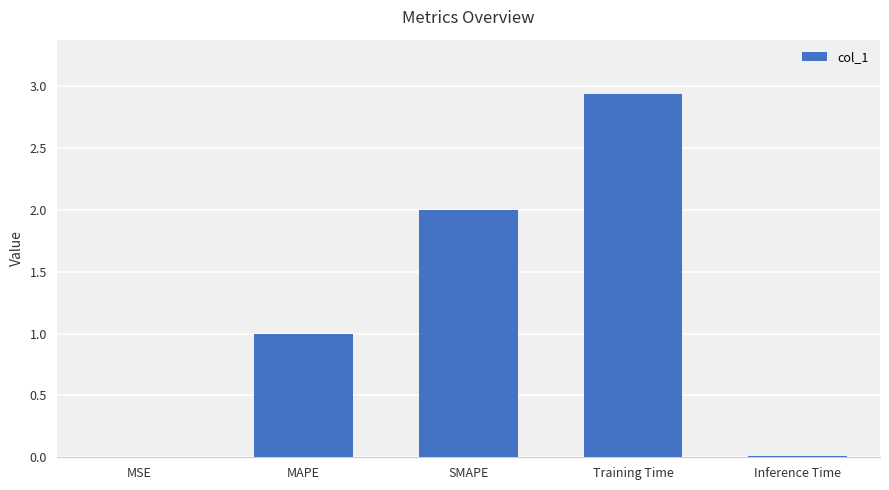

Between SMAPE and Training Time, which is larger?

Training Time